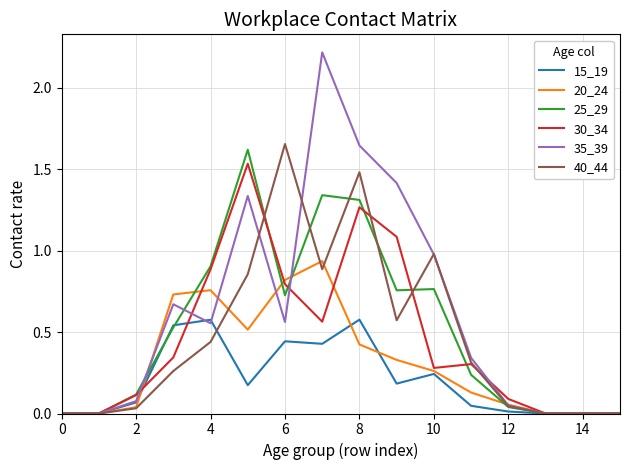

Count the number of data series in this chart.

6